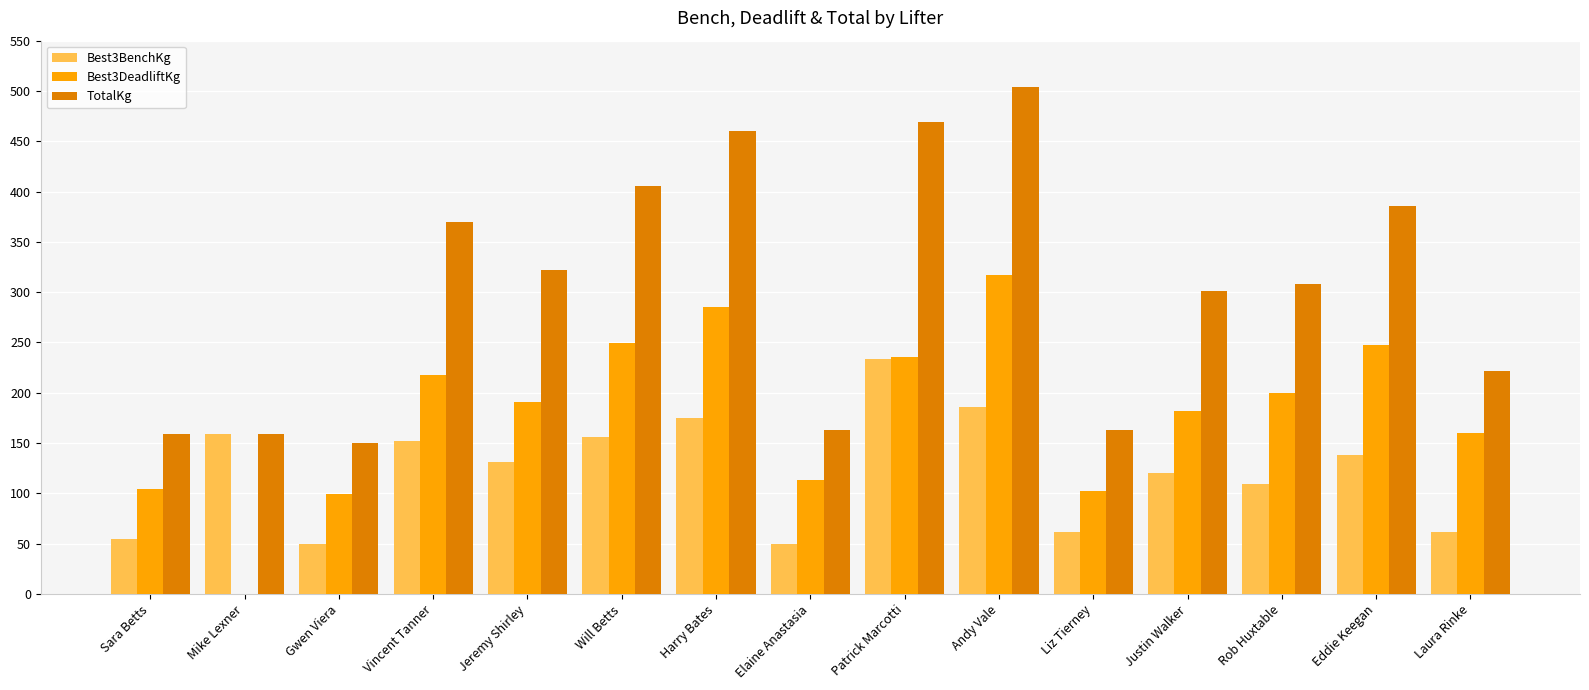

At which category is the sum across all series the highest?

Andy Vale